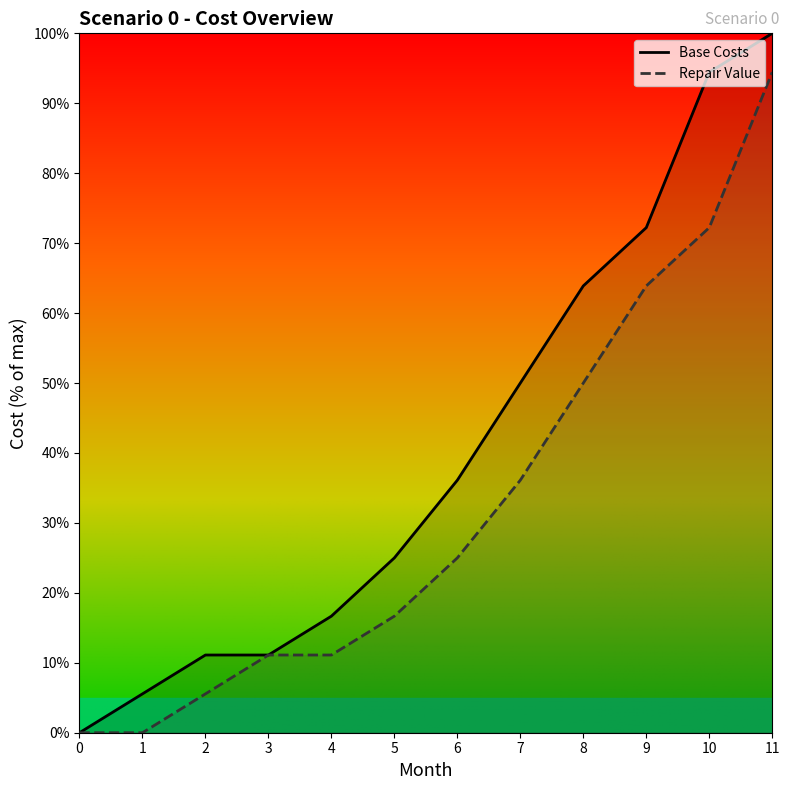

Is the value of Repair Value at 10 greater than the value of Base Costs at 9?

No